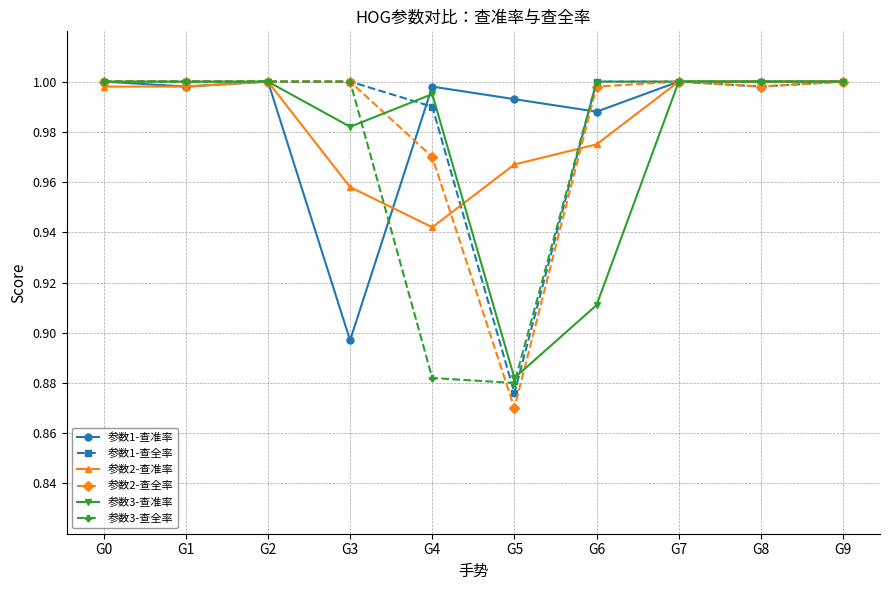

What is the total value across all series at G1?

6.0